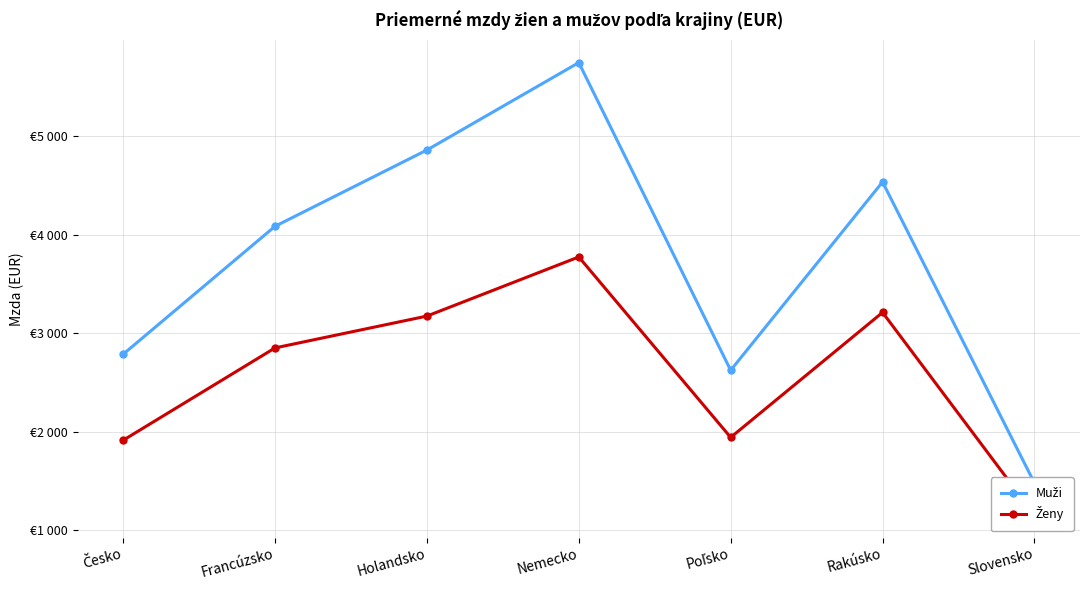

Reading right to left, transcribe all the data shown in this chart.

Muži: Slovensko=1479	Rakúsko=4534	Poľsko=2623	Nemecko=5745	Holandsko=4858	Francúzsko=4084	Česko=2786
Ženy: Slovensko=1155	Rakúsko=3210	Poľsko=1942	Nemecko=3773	Holandsko=3173	Francúzsko=2850	Česko=1913